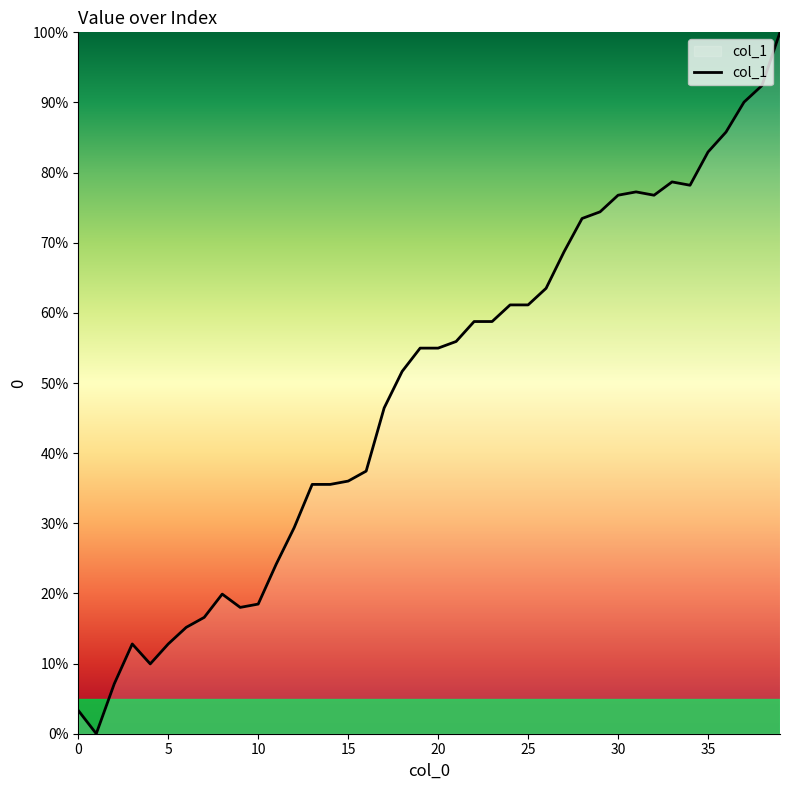

What is the difference between the maximum and minimum values?

100.0